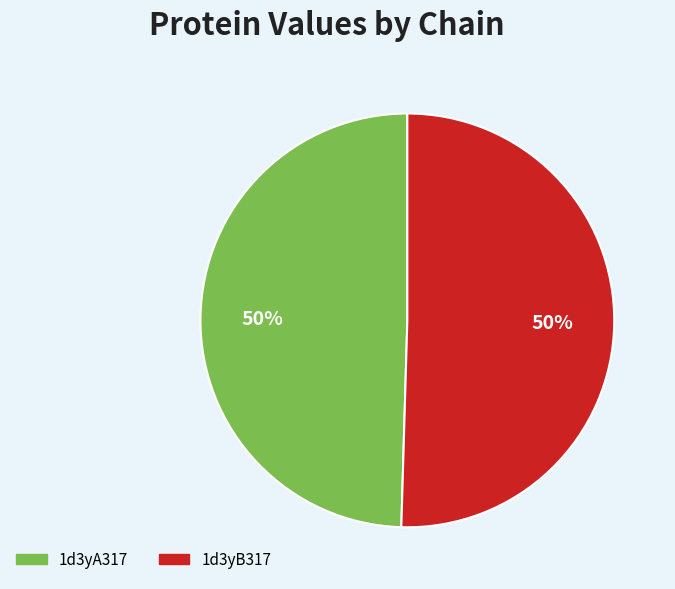

True or false: 1d3yA317 accounts for 61% of the total.

False